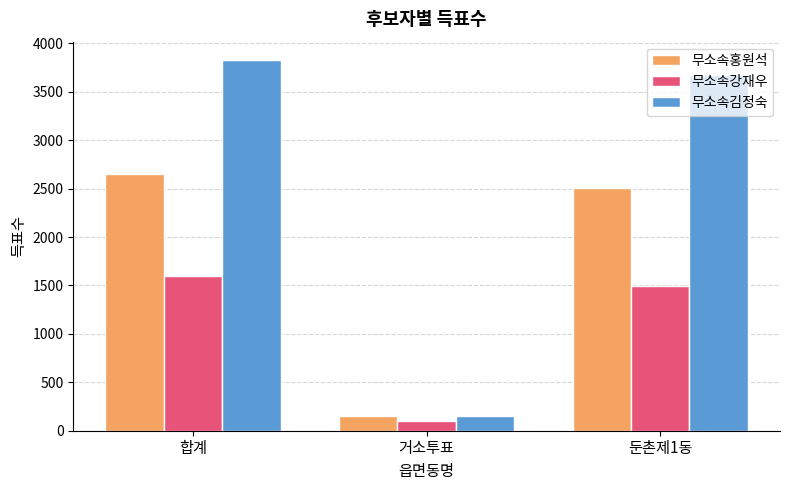

Is it true that 무소속김정숙 equals 148 at 거소투표?

True